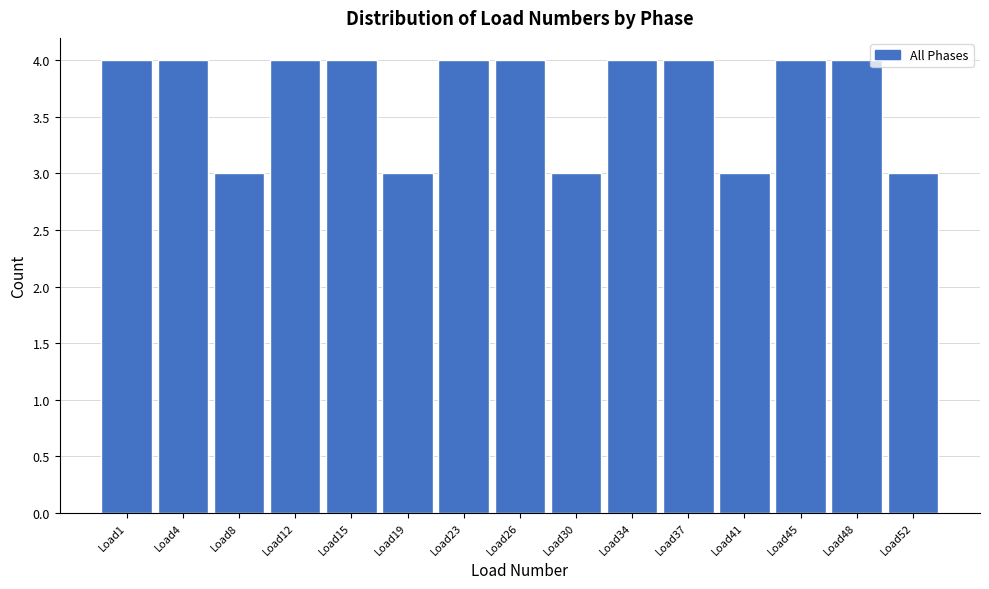

Reading right to left, transcribe all the data shown in this chart.

3	4	4	3	4	4	3	4	4	3	4	4	3	4	4